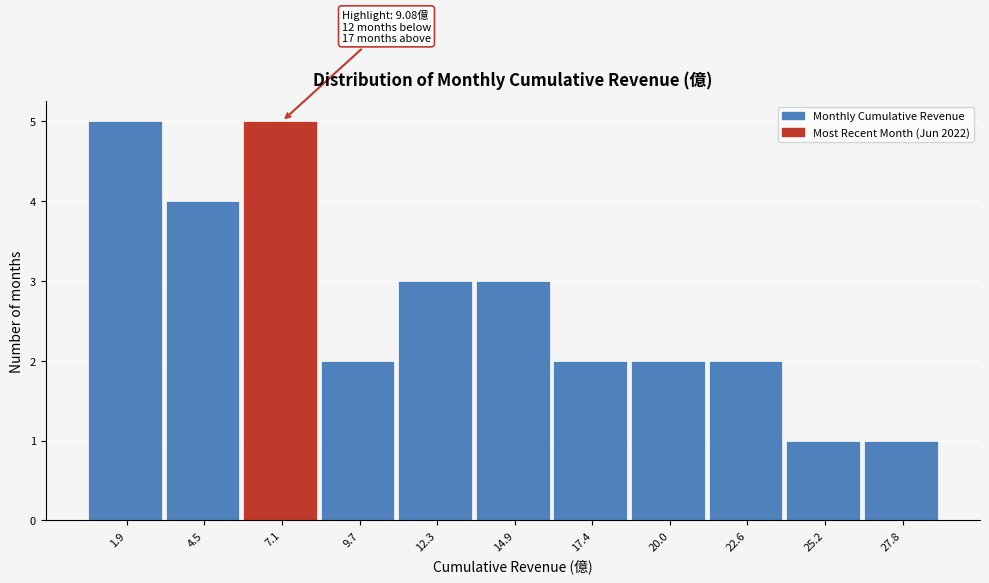

Reading right to left, what are all the values shown in this chart?

1	1	2	2	2	3	3	2	5	4	5